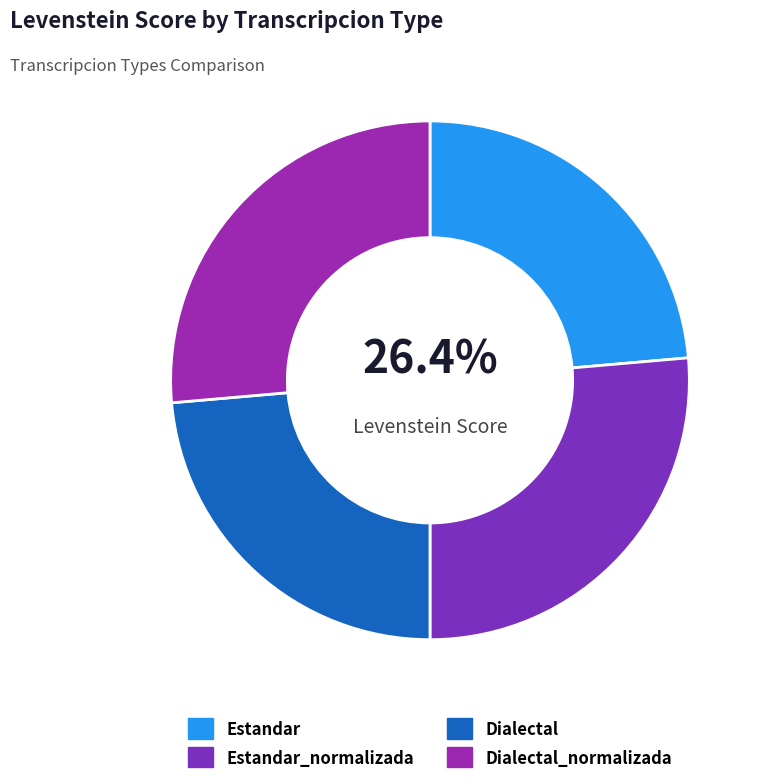

What percentage is the Estandar slice, to the nearest percent?

24%